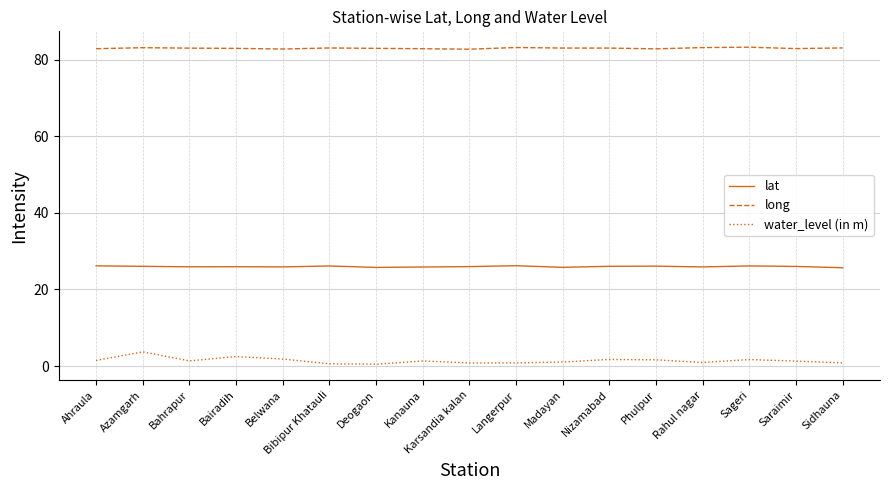

What is the difference between the maximum and minimum values in the water_level (in m) series?

3.2